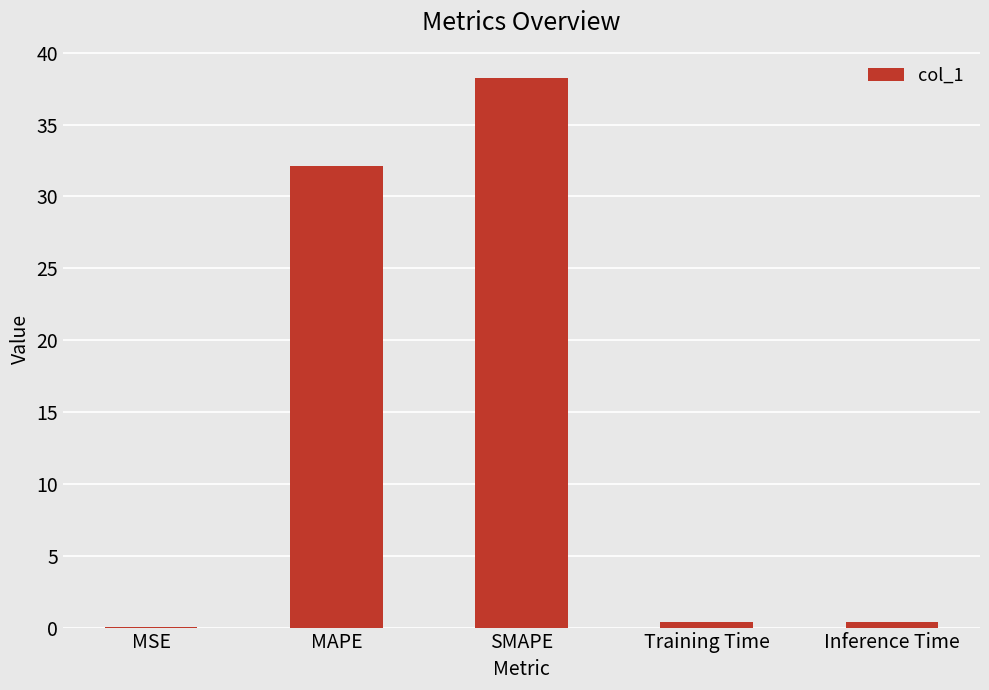

What is the approximate value at SMAPE?

38.2